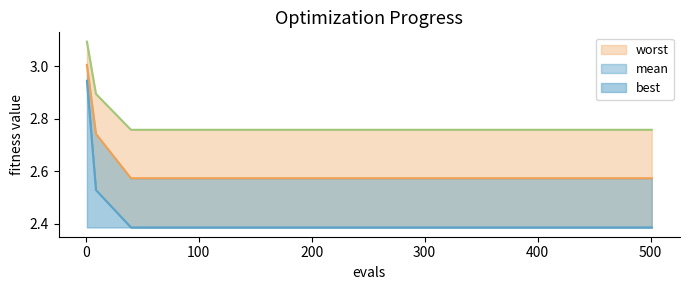

Which series has the widest spread of values?

best_line